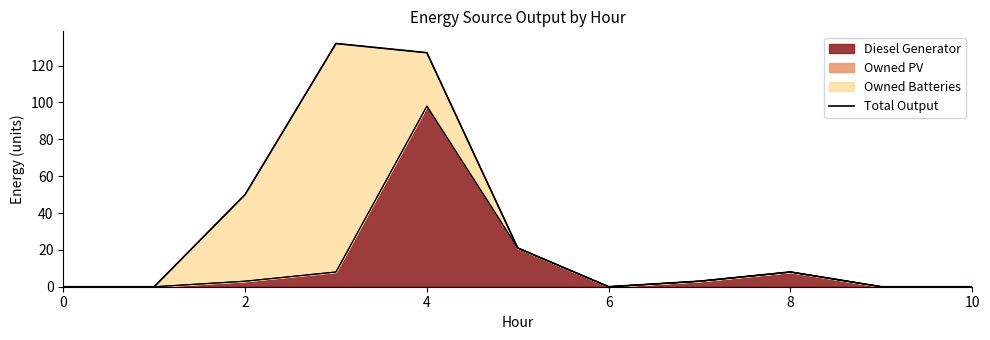

The value of Diesel Generator at 6 is -34. True or false?

False